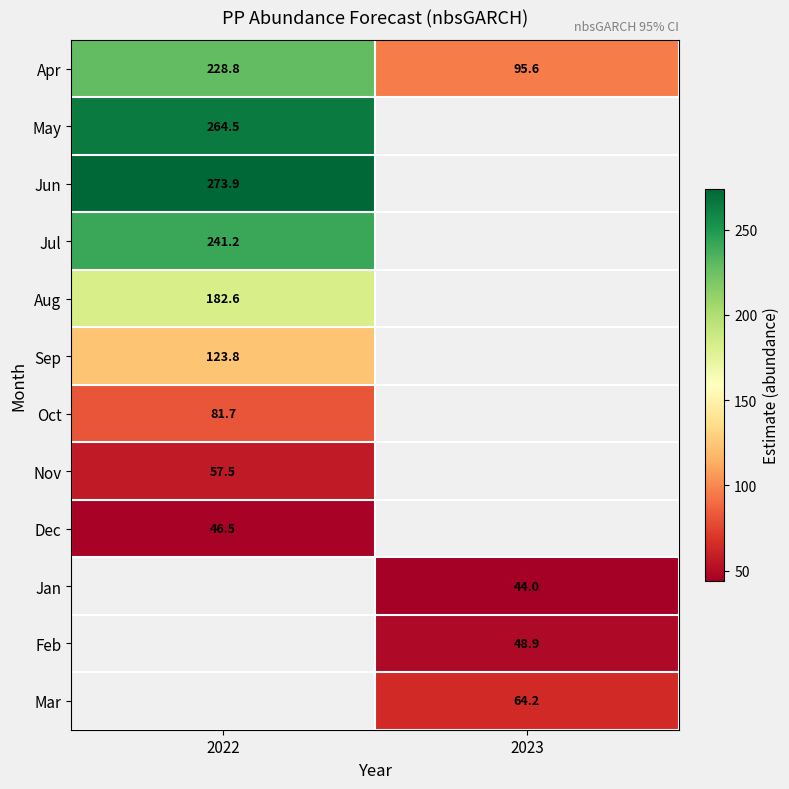

Which series has the widest spread of values?

row_0